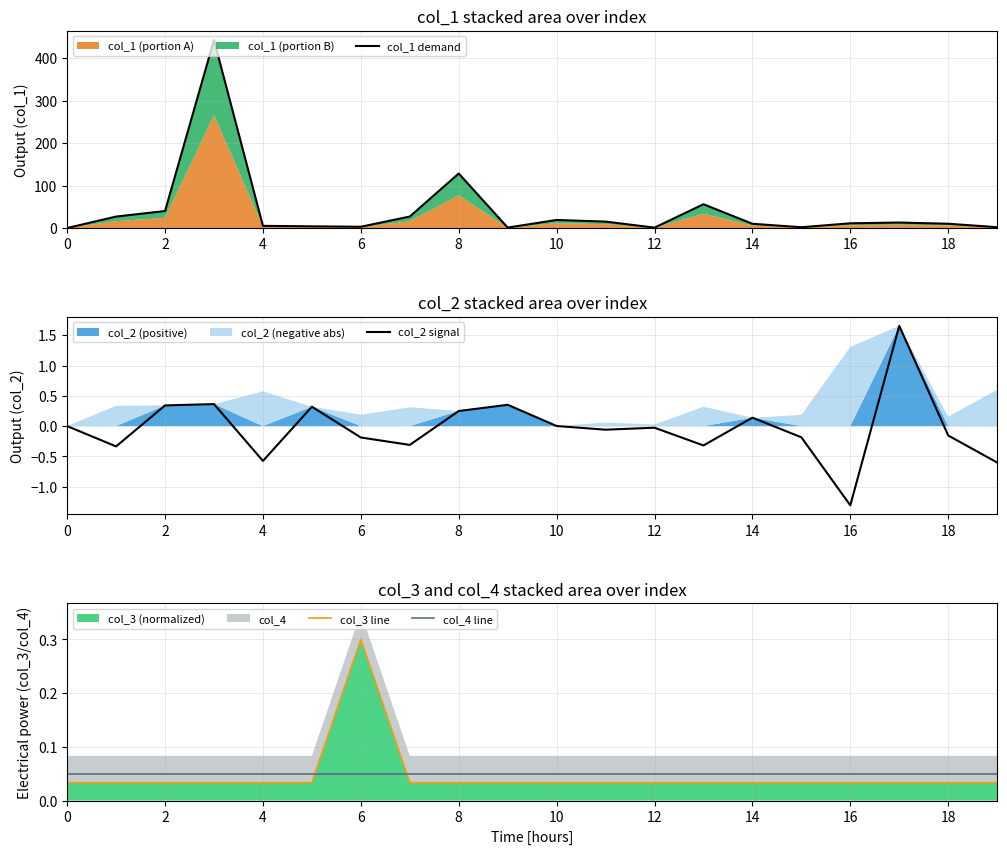

How many interior local peaks does the col_3 line series have?

1